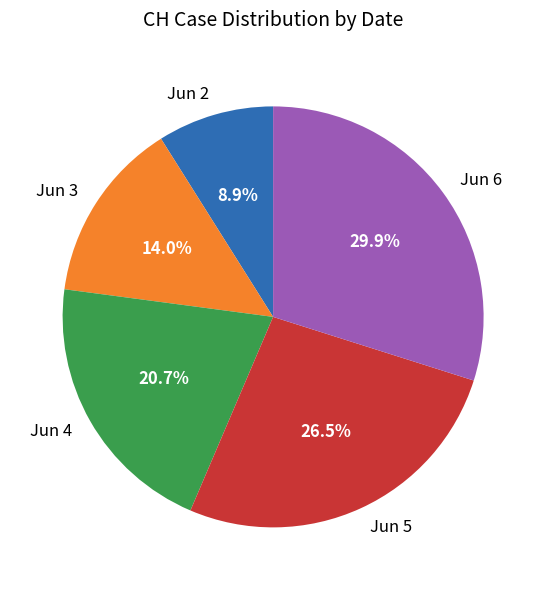

Does Jun 2 account for over 50% of the chart?

No